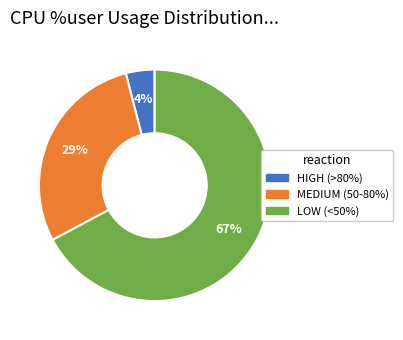

Does any single category account for the majority?

Yes